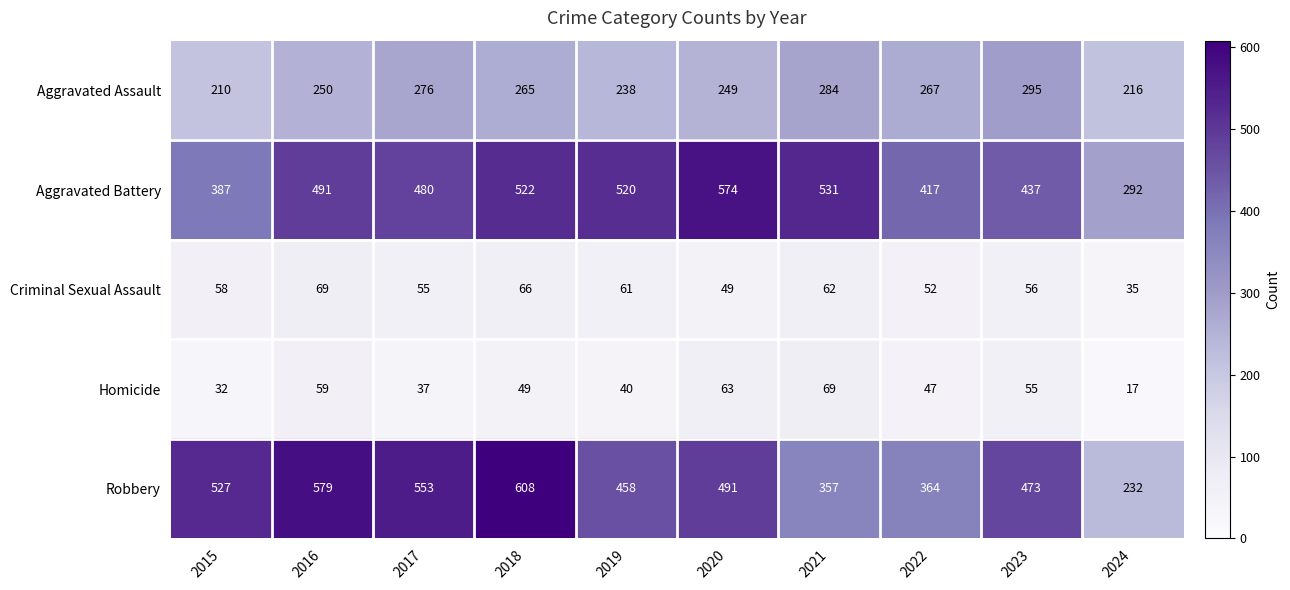

How many categories are shown in the chart?

10